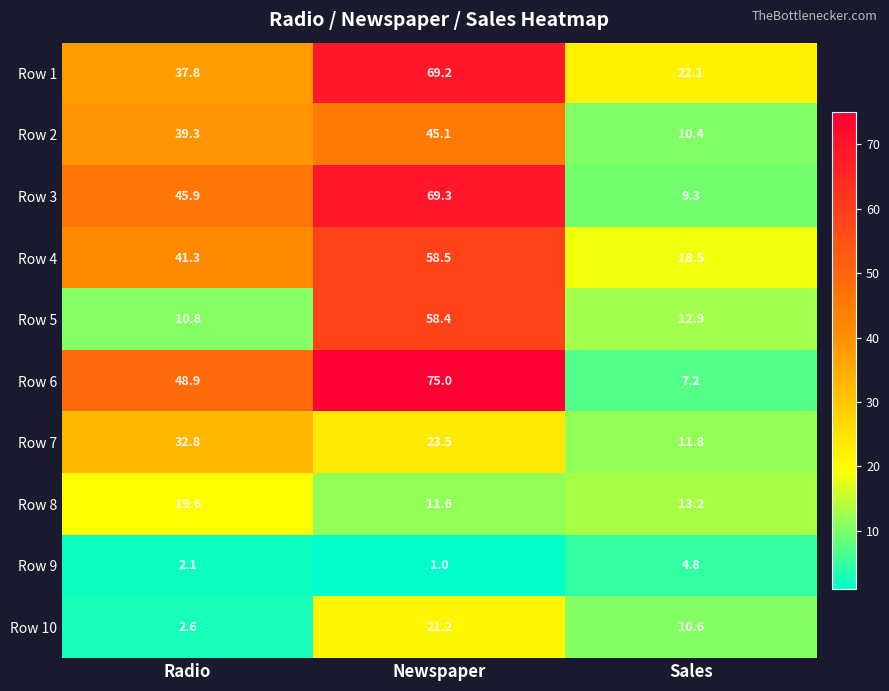

What is the difference between the highest and lowest values at Sales?

17.3